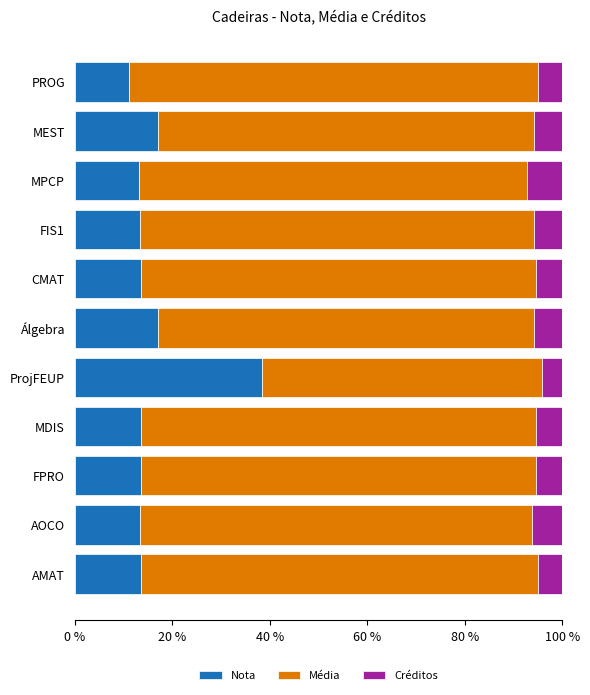

The Nota series shows 22.2 at MPCP. True or false?

False